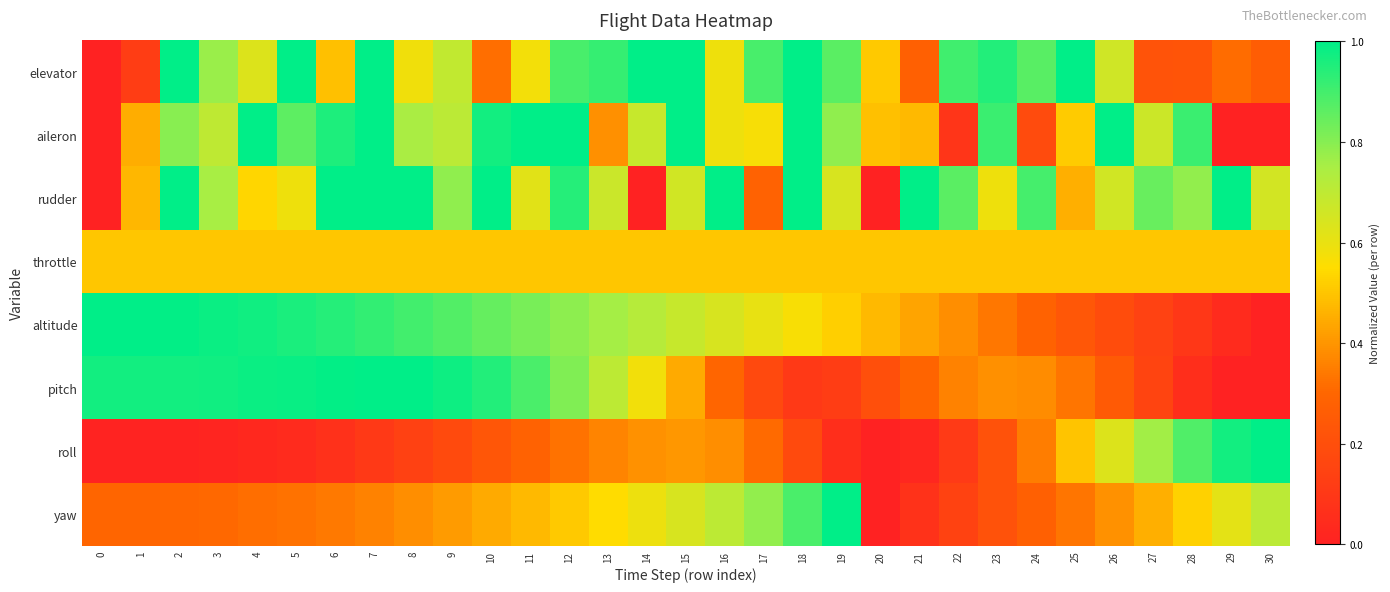

Which series changed the most between 0 and 8?

rudder